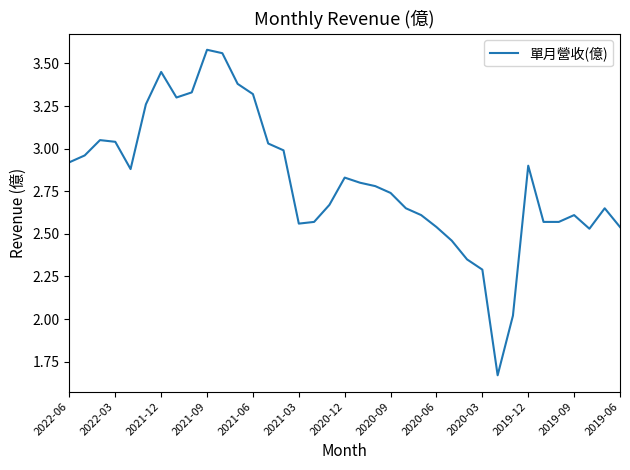

What is the sum of all values?

104.0